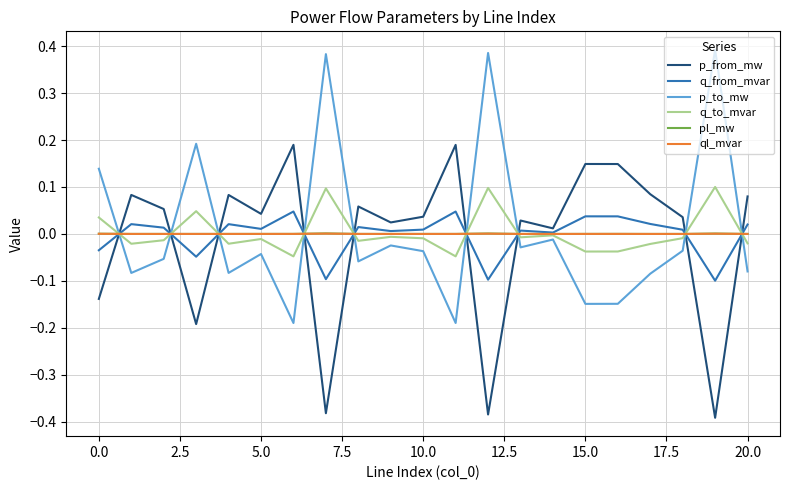

True or false: pl_mw and p_from_mw cross at least once.

True